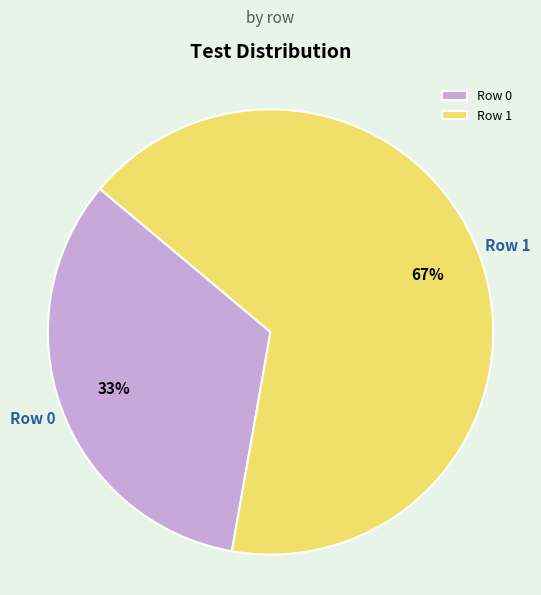

To the nearest percent, what is the combined percentage of Row 1 and Row 0?

100%